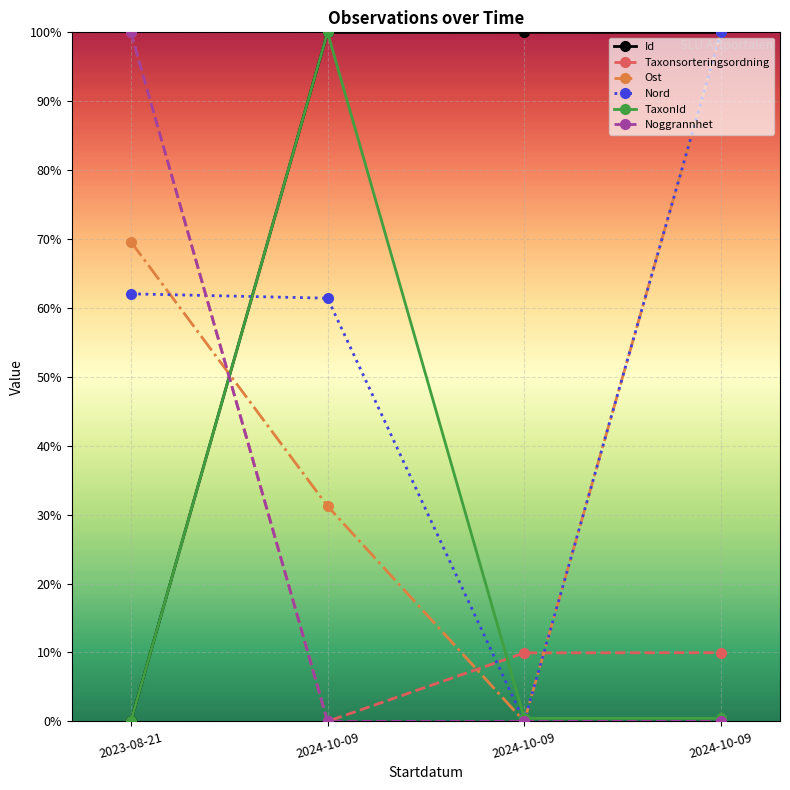

What is the sum of the Taxonsorteringsordning values at 2023-08-21 and 2024-10-09?

1.1